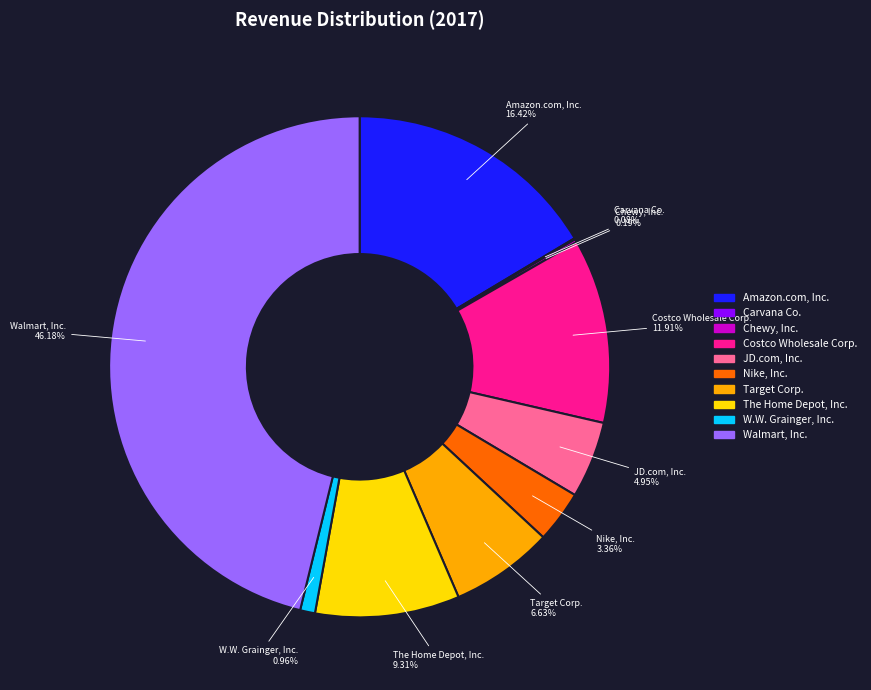

Between Walmart, Inc. and Amazon.com, Inc., which is larger?

Walmart, Inc.